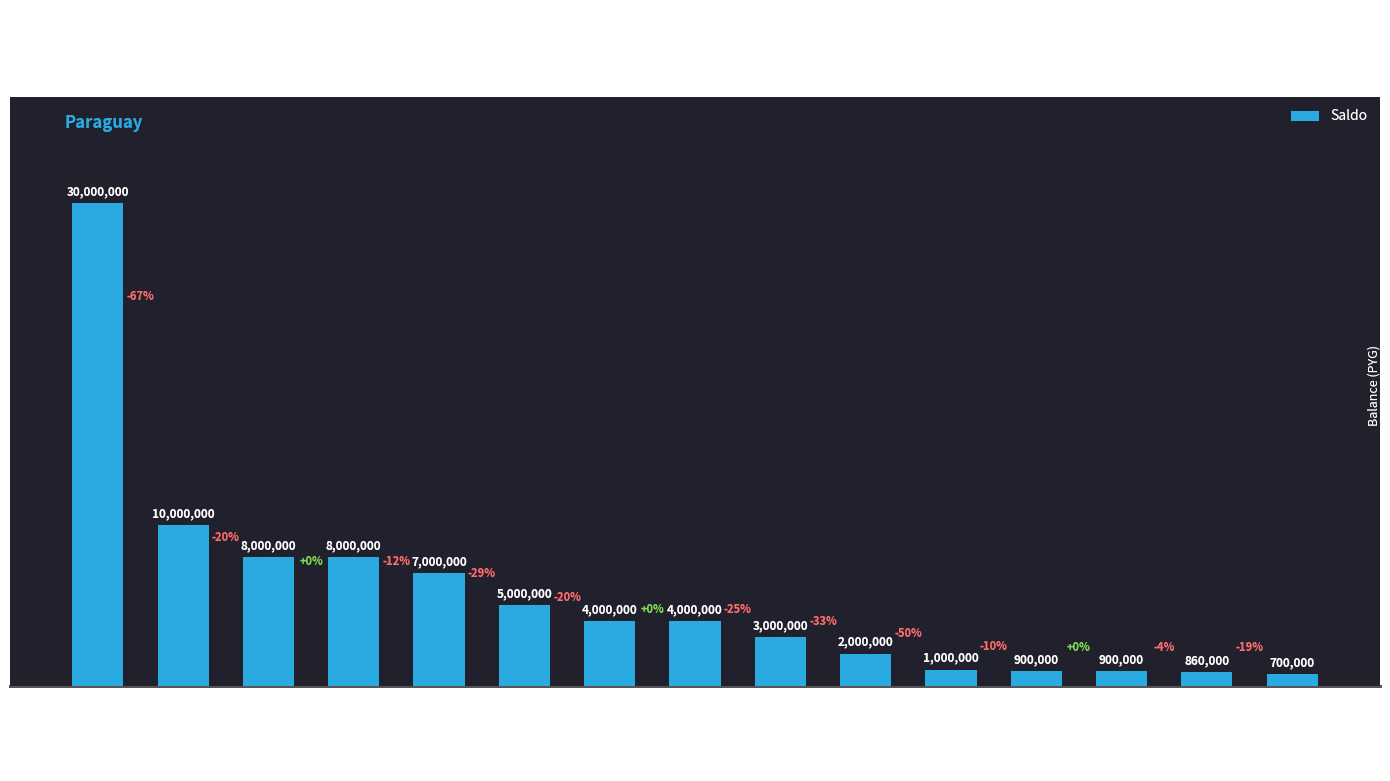

What is the sum of the values at Maelec and Volta Electricidad?

12000000